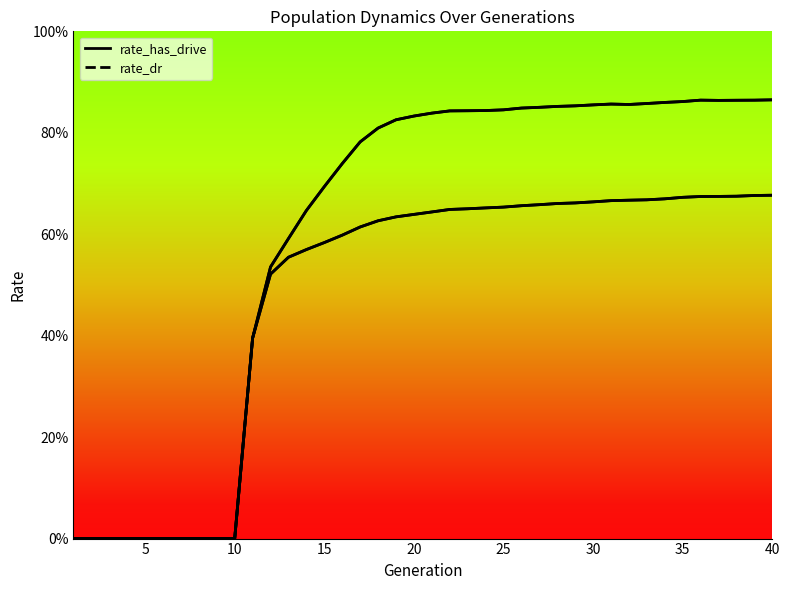

List the series in order of their peak value, highest first.

rate_has_drive, rate_dr